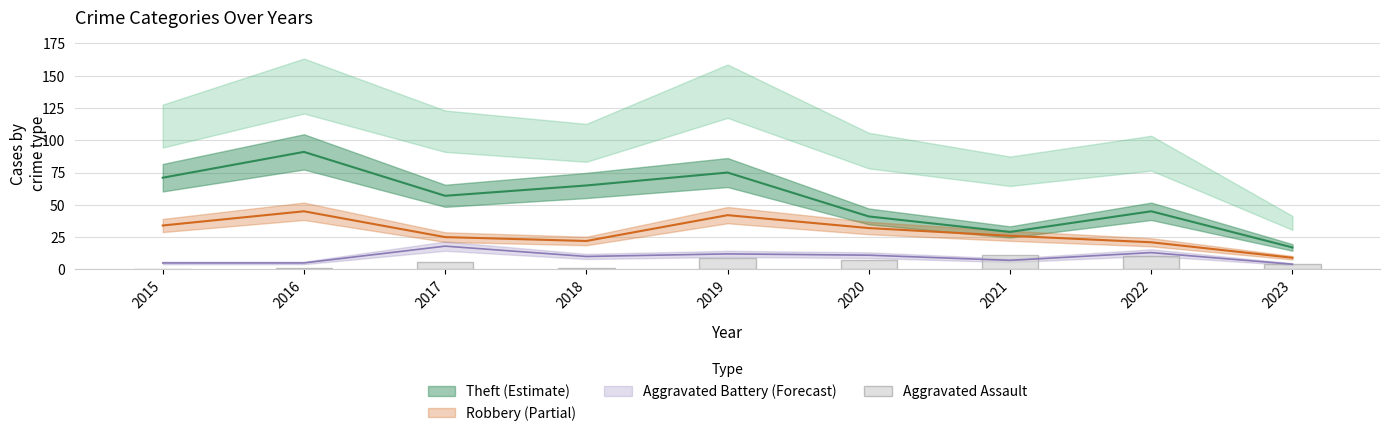

The value at 2022 is 2. True or false?

False